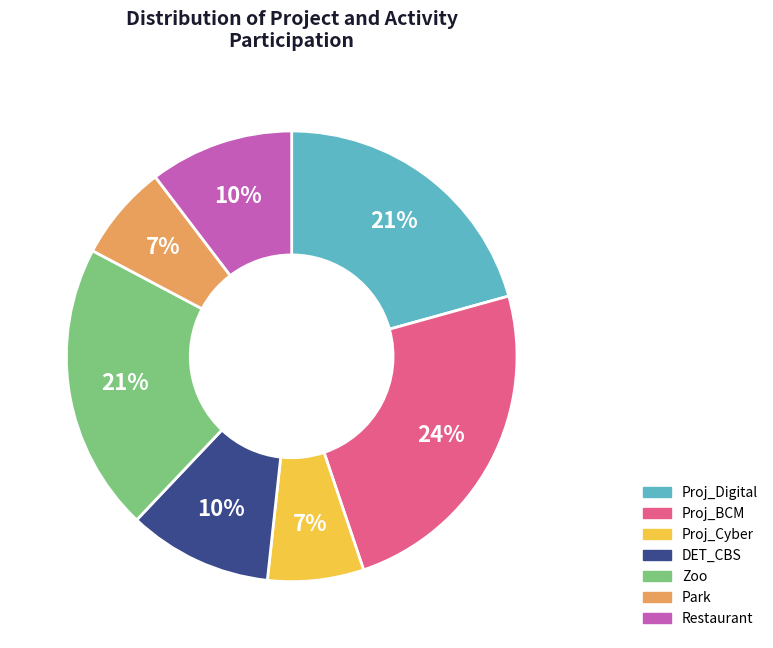

To the nearest percent, what portion does Zoo represent?

21%